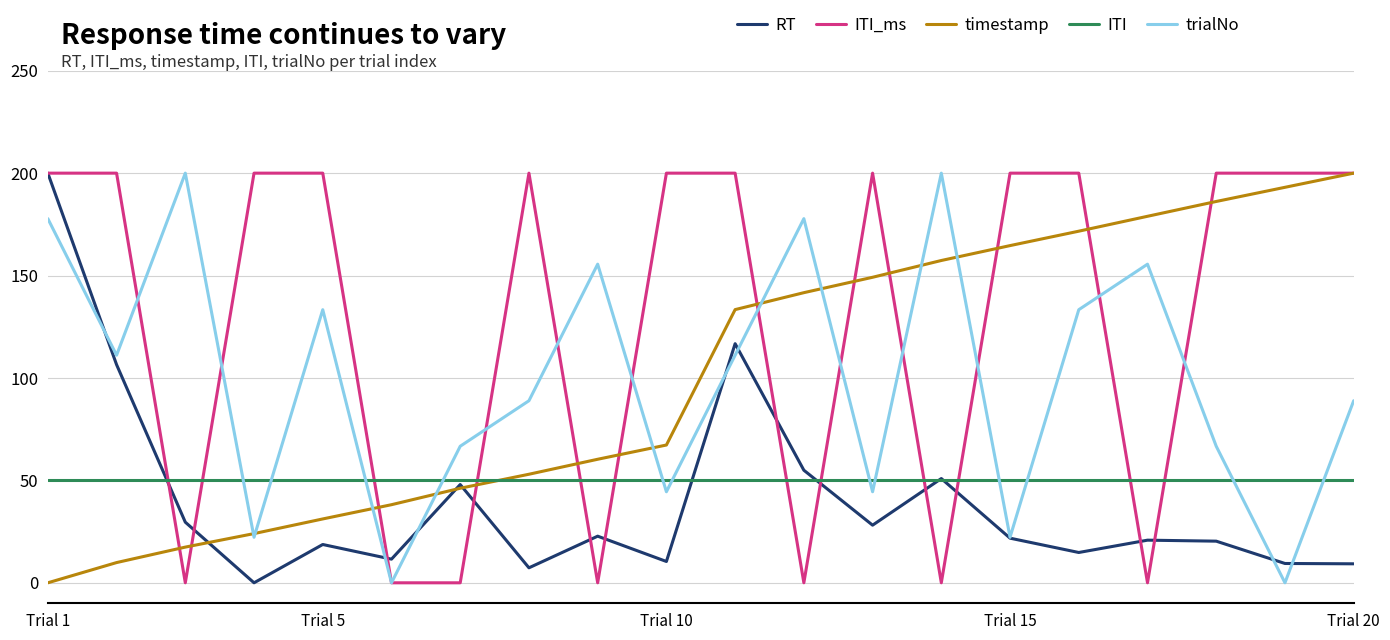

Which series has the largest total across all categories?

ITI_ms